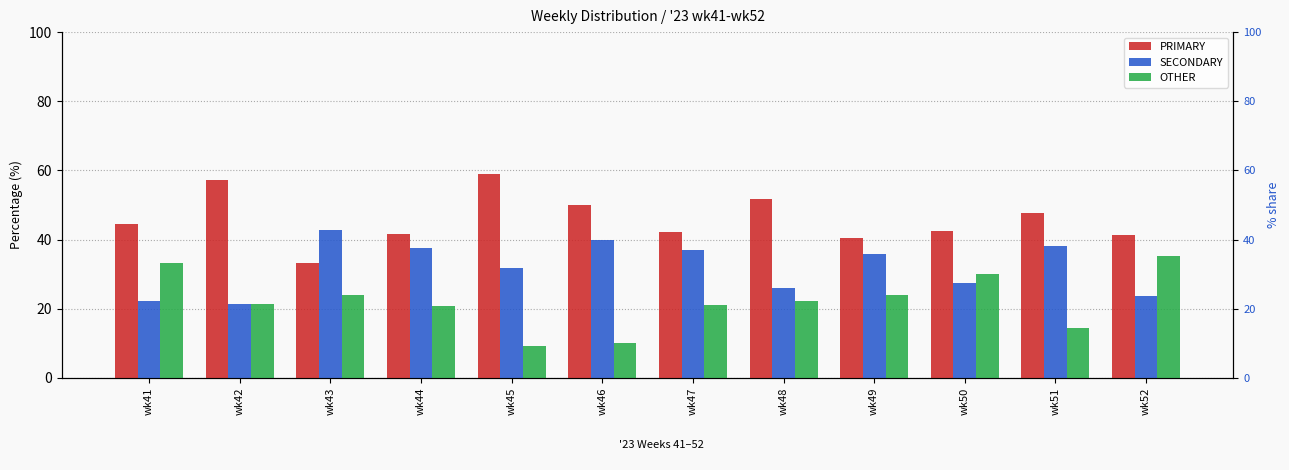

List the labels in order of OTHER value, smallest first.

wk45, wk46, wk51, wk44, wk47, wk42, wk48, wk43, wk49, wk50, wk41, wk52